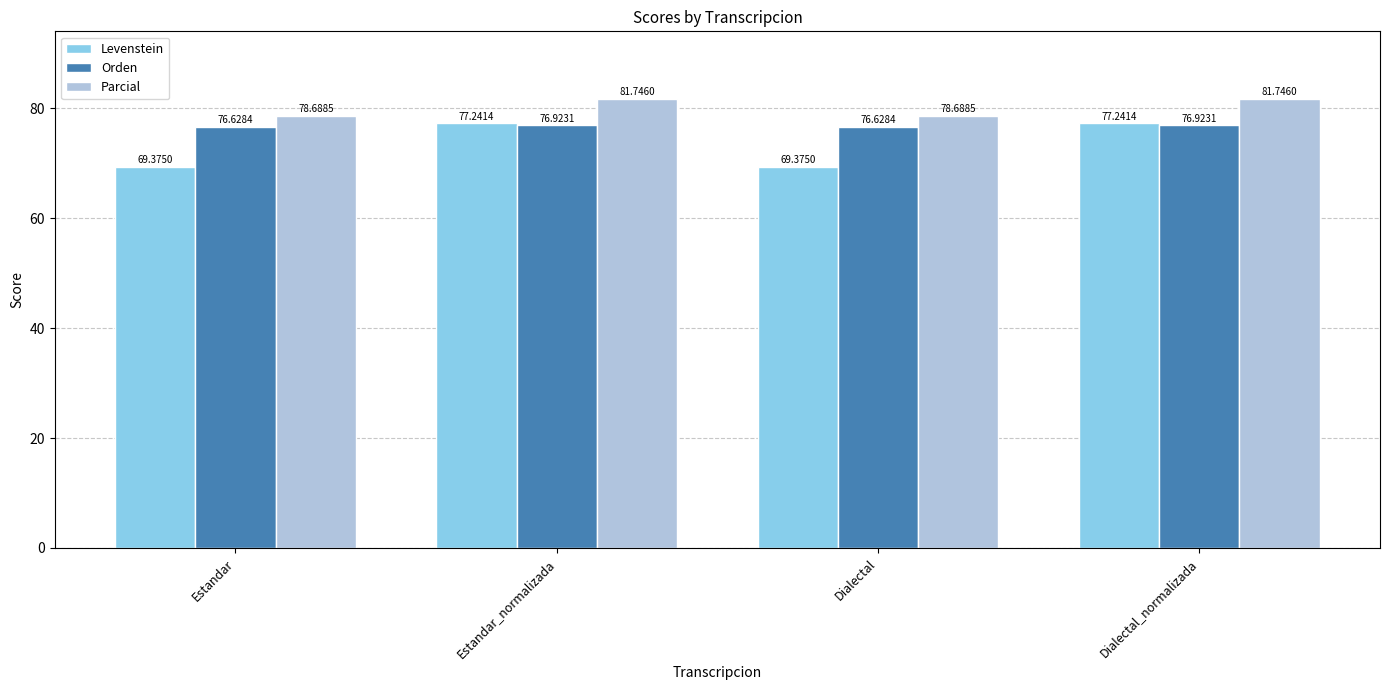

List the series in order of their peak value, highest first.

Parcial, Levenstein, Orden